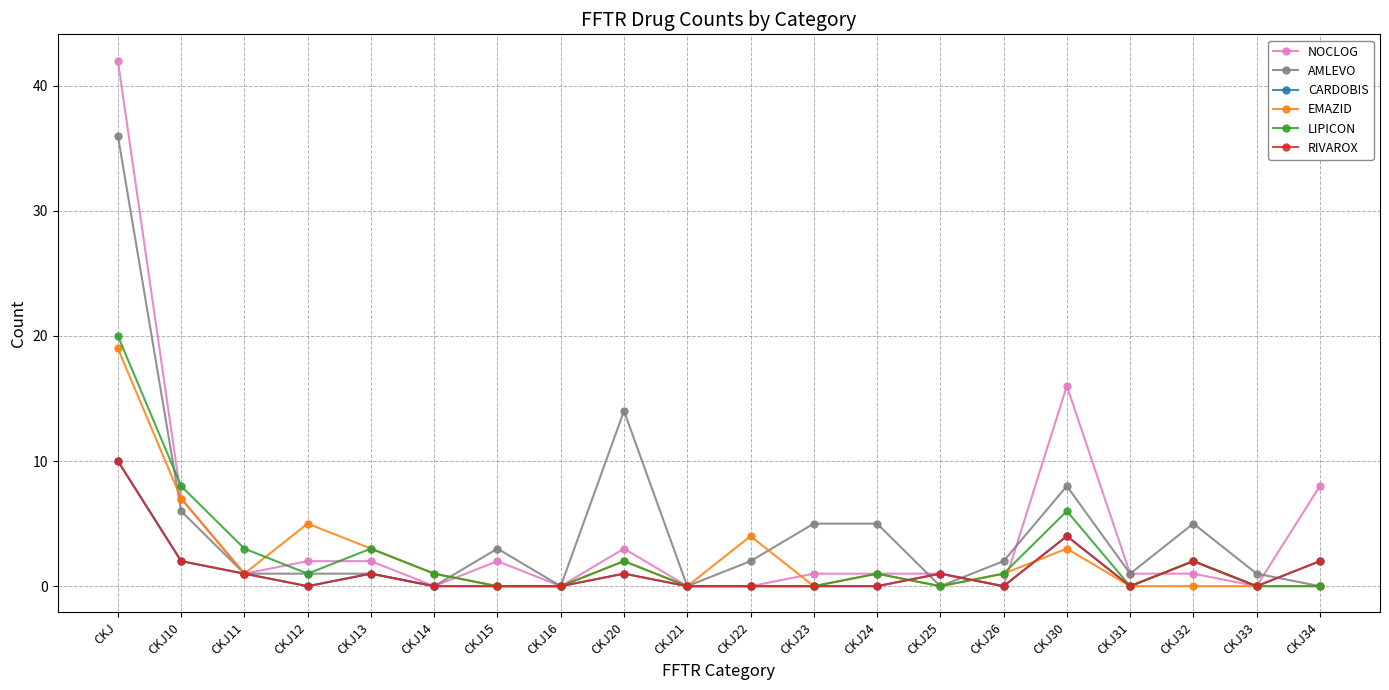

At which category does LIPICON reach its first local valley?

CKJ12